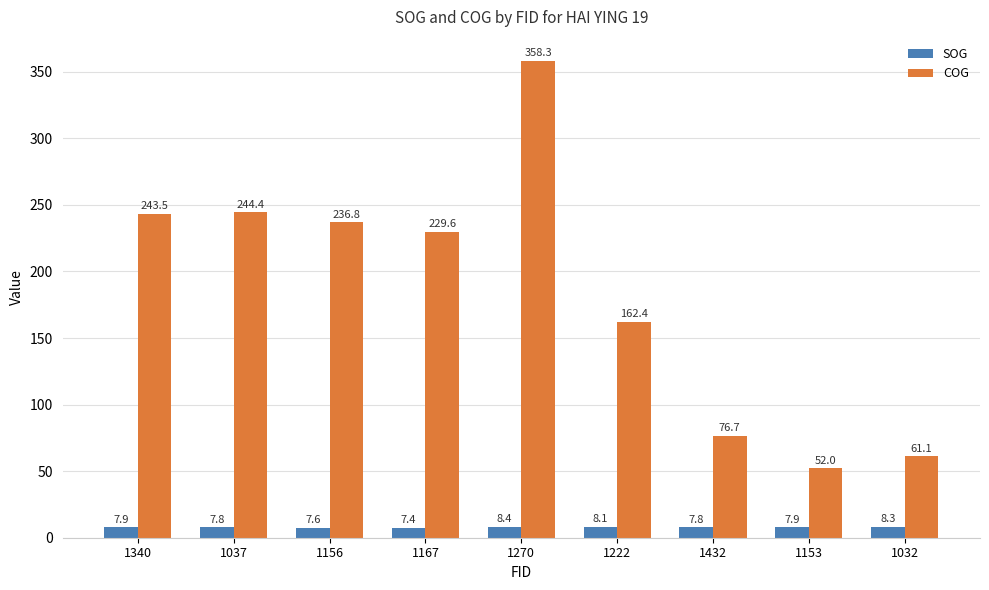

What is the label of the 7th bar from the left?

1432